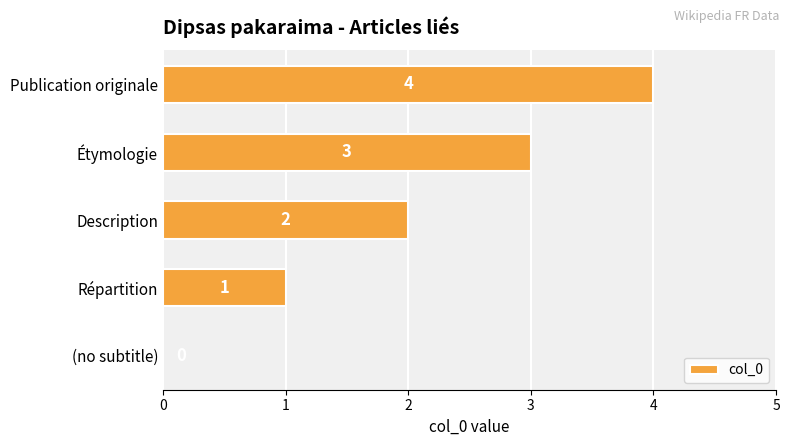

The value at Étymologie is 3. True or false?

True